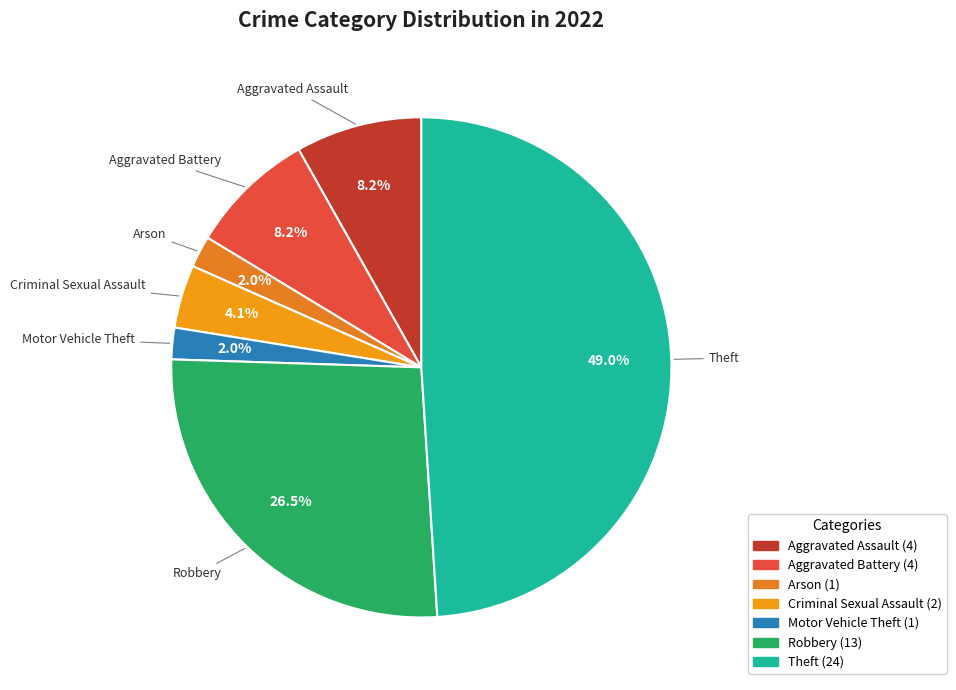

How many slices are in this pie chart?

7